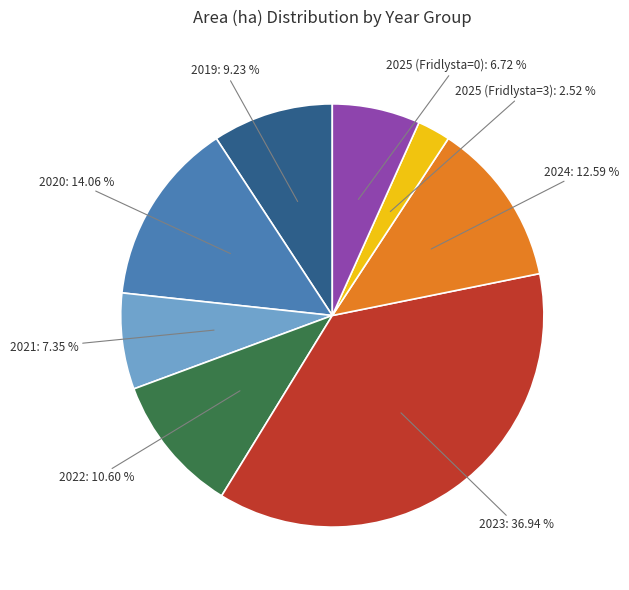

To the nearest percent, what is the average slice percentage?

12%